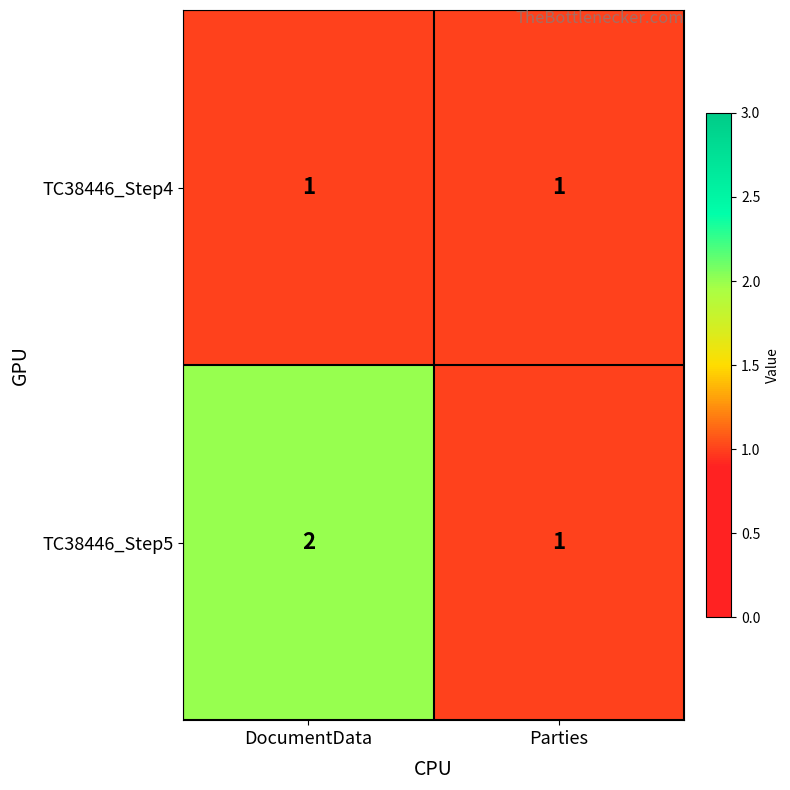

Reading right to left, extract all data points from this chart.

TC38446_Step4: 1	1
TC38446_Step5: 1	2